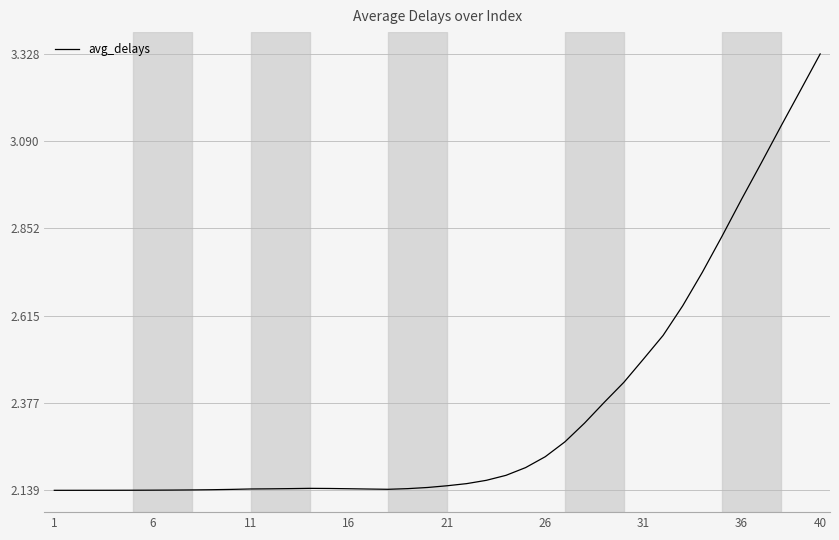

What is the difference between the maximum and second lowest values?

1.2